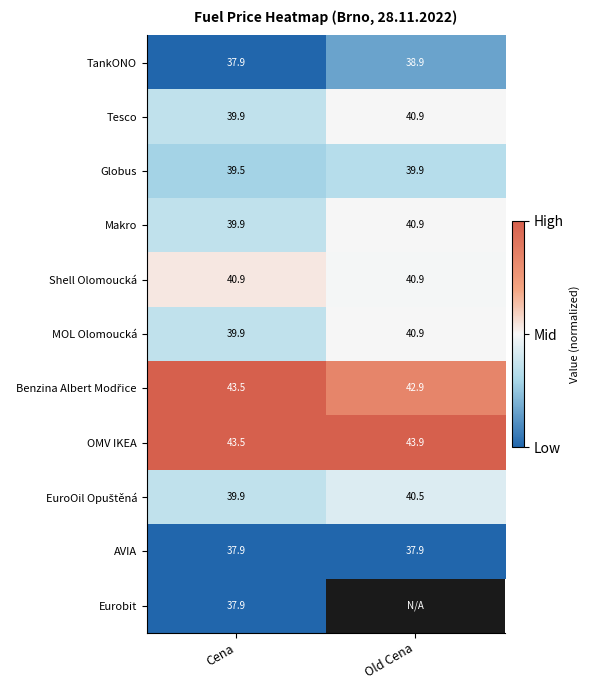

Which label corresponds to the largest value in the chart?

Cena